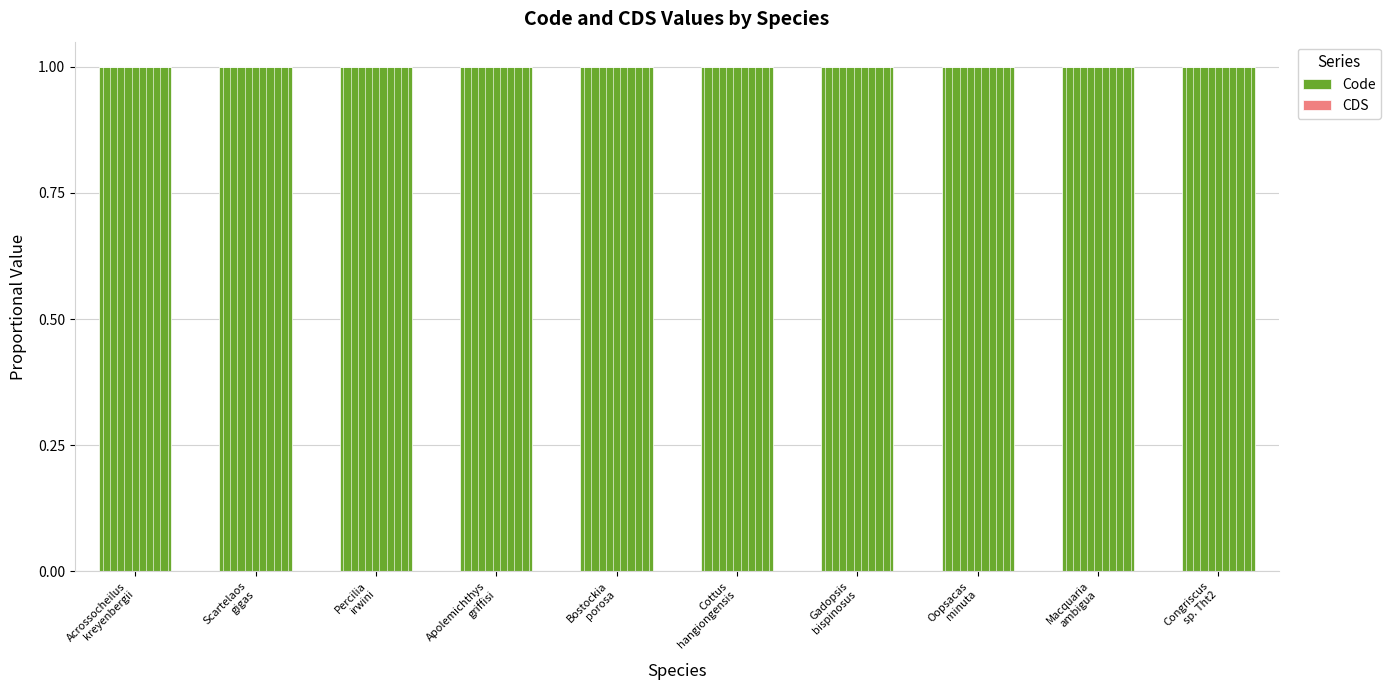

Between Percilia
irwini and Bostockia
porosa, which is larger?

Percilia
irwini